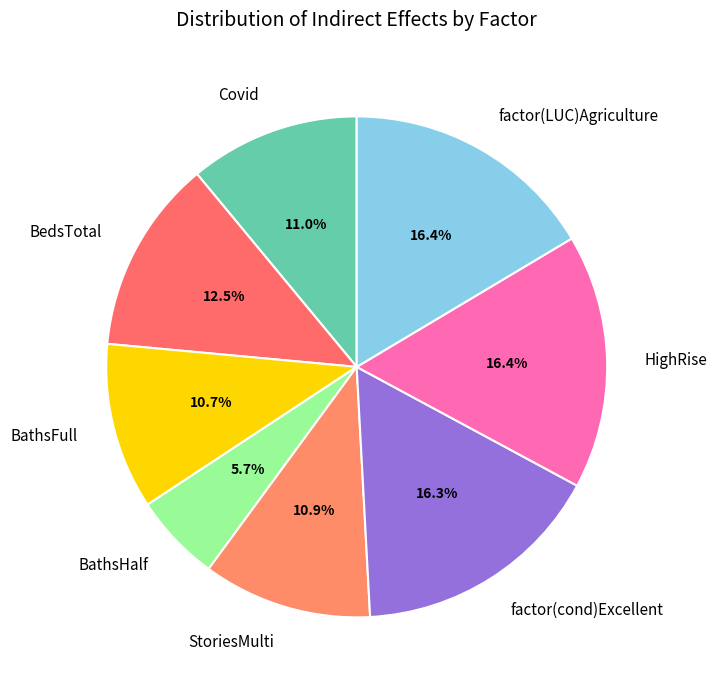

To the nearest percent, what portion does StoriesMulti represent?

11%